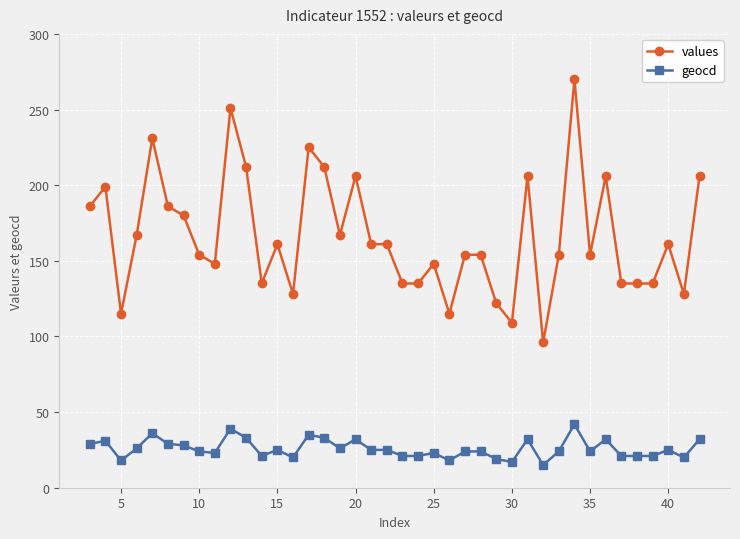

How many lines are shown in the chart?

2